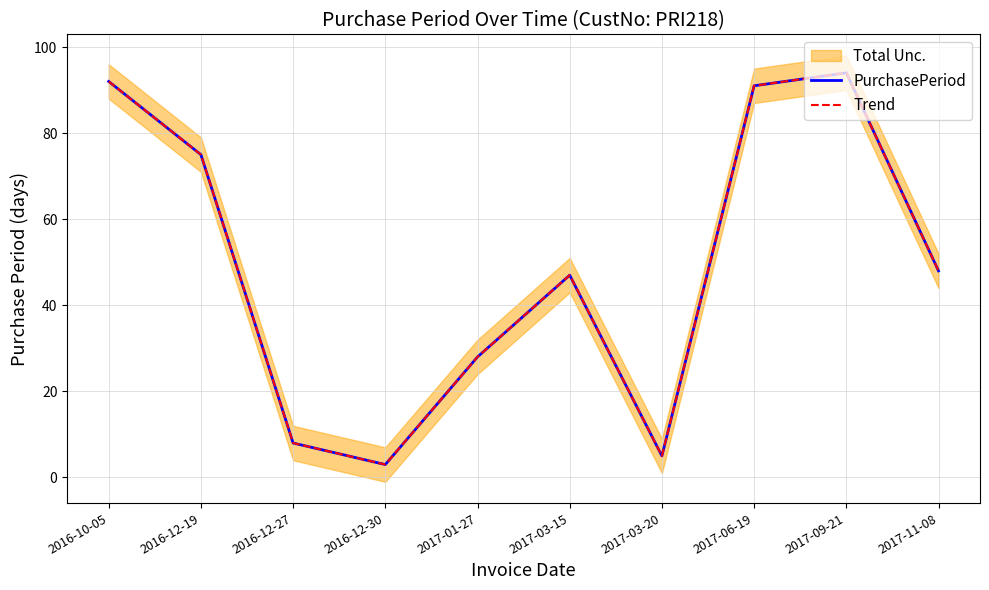

Is it true that Trend equals 145 at 2017-09-21?

False